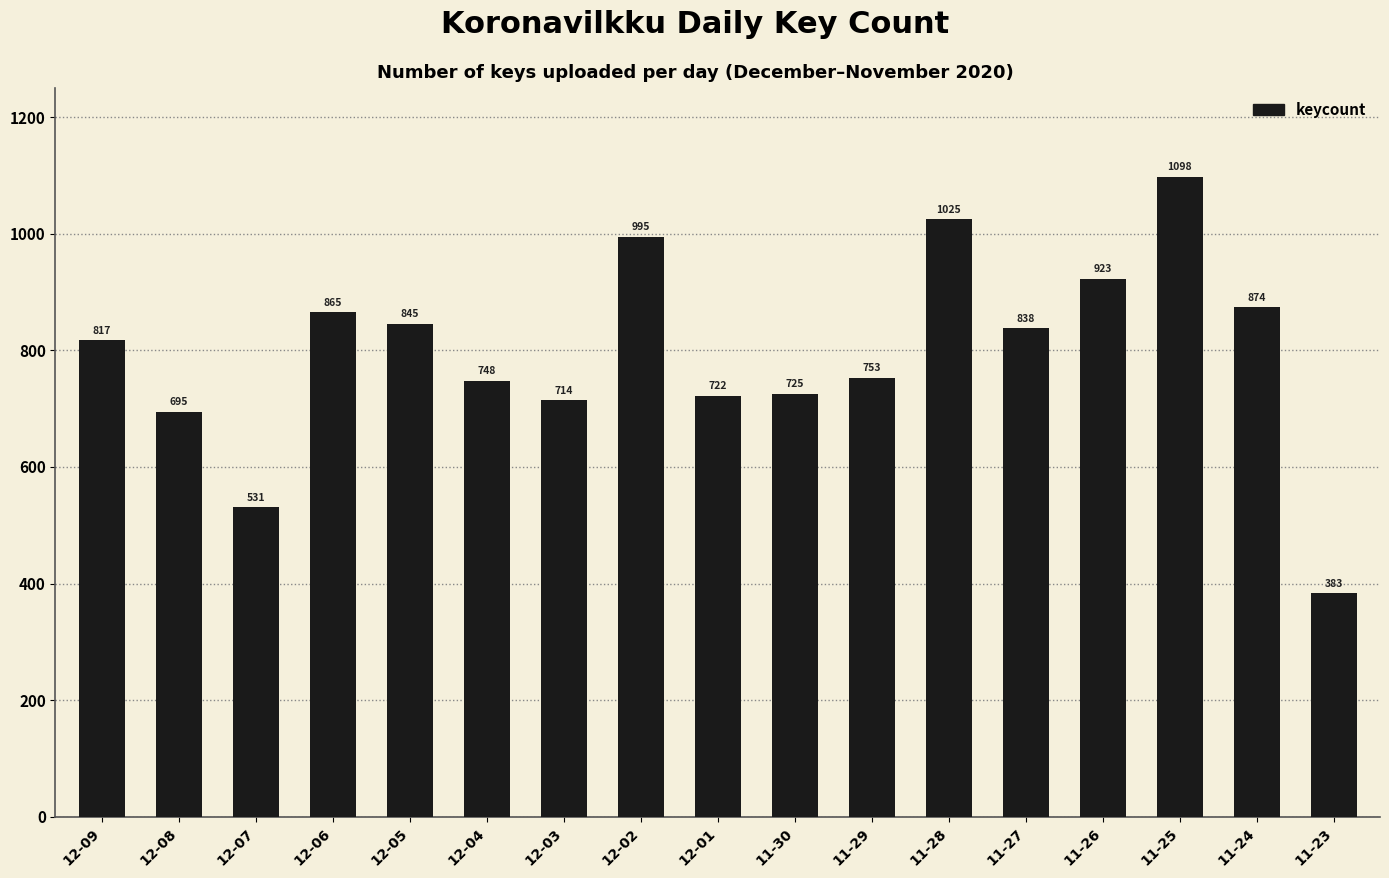

What is the change in value from 11-28 to 11-24?

-151